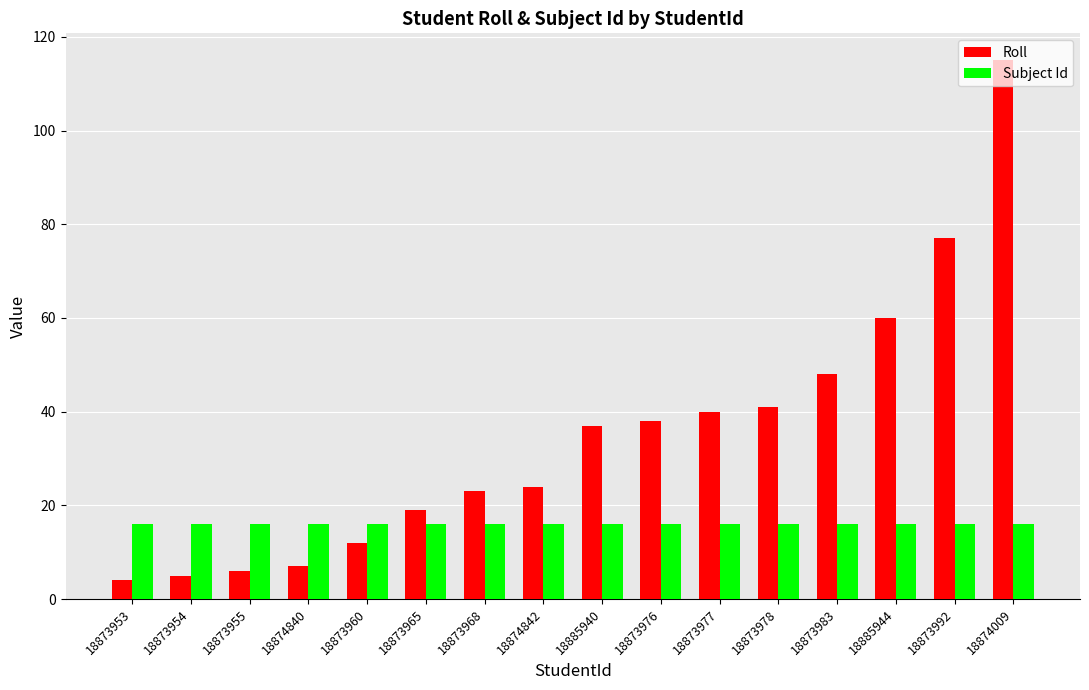

Reading left to right, what are all the values shown in this chart?

Roll: 18873953=4	18873954=5	18873955=6	18874840=7	18873960=12	18873965=19	18873968=23	18874842=24	18885940=37	18873976=38	18873977=40	18873978=41	18873983=48	18885944=60	18873992=77	18874009=115
Subject Id: 18873953=16	18873954=16	18873955=16	18874840=16	18873960=16	18873965=16	18873968=16	18874842=16	18885940=16	18873976=16	18873977=16	18873978=16	18873983=16	18885944=16	18873992=16	18874009=16